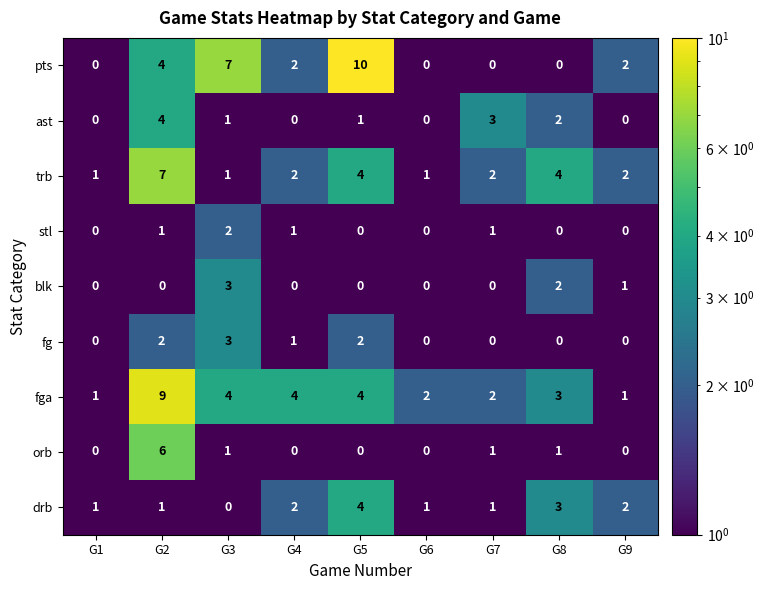

Which series has the largest range (max minus min)?

pts